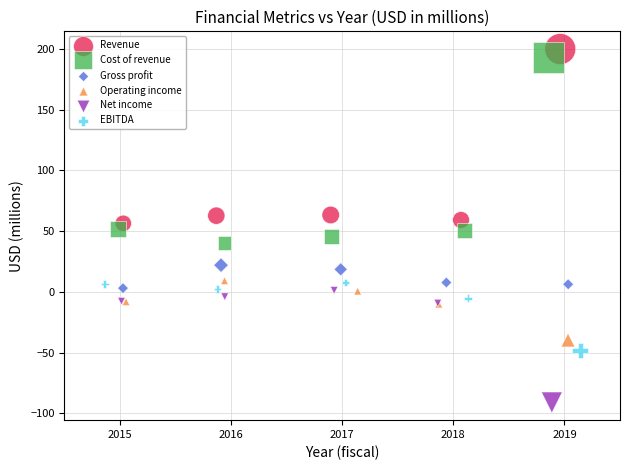

What are all the series names shown in the legend?

Revenue, Cost of revenue, Gross profit, Operating income, Net income, EBITDA